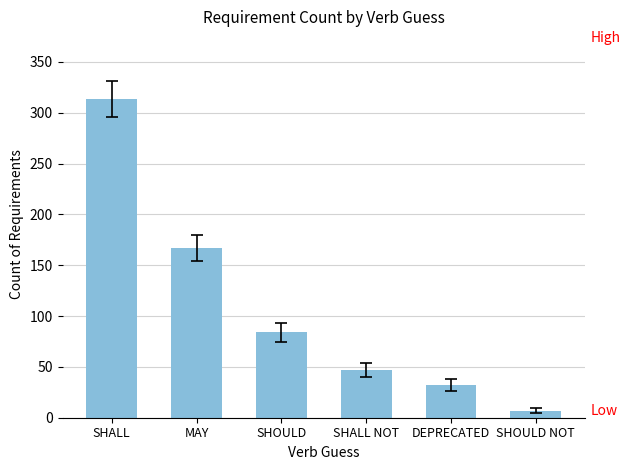

What is the greatest value displayed?

313